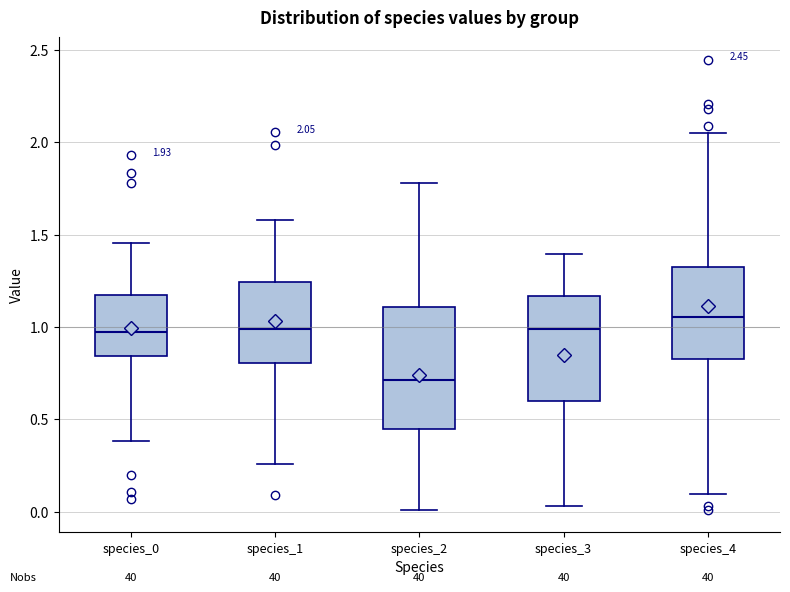

Which box's median line is the lowest?

species_2